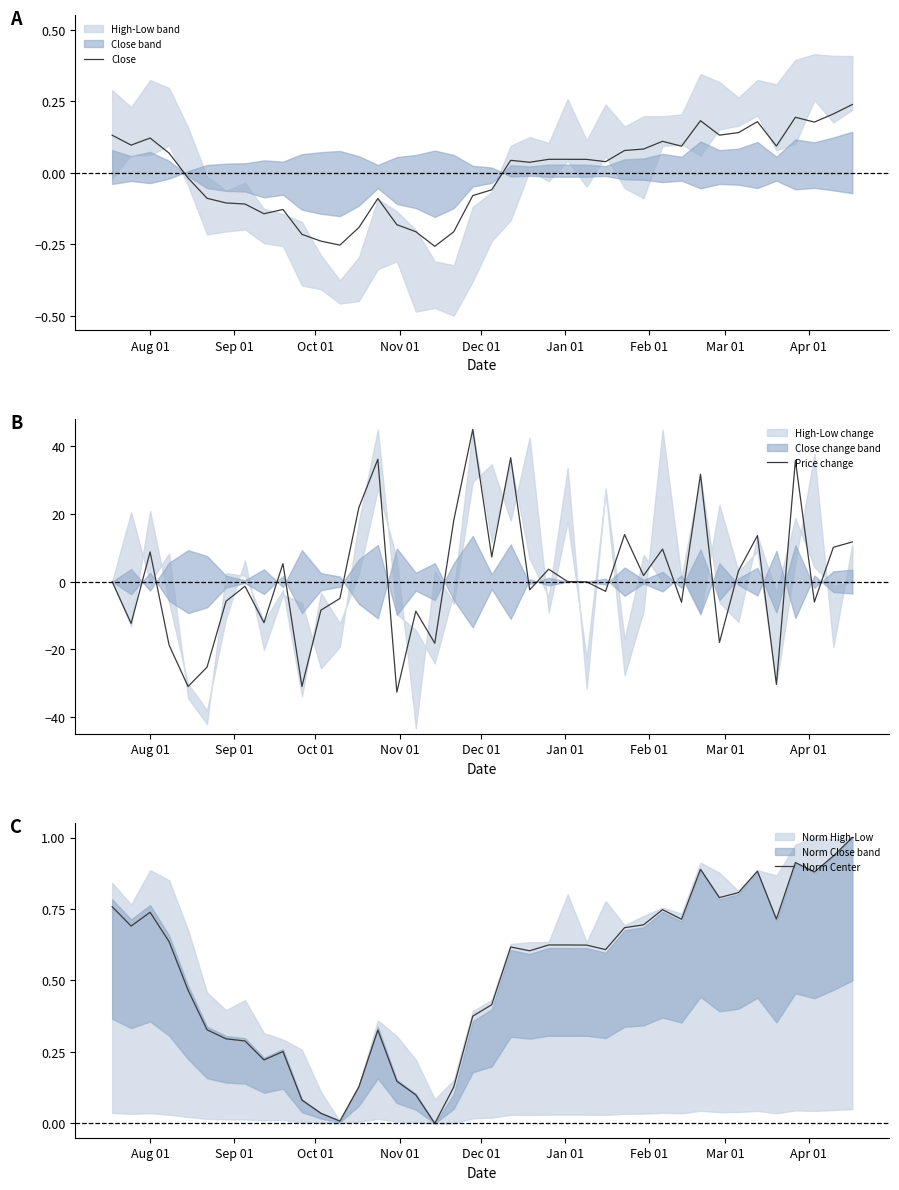

What is the highest value of the Norm Center series?

1.0